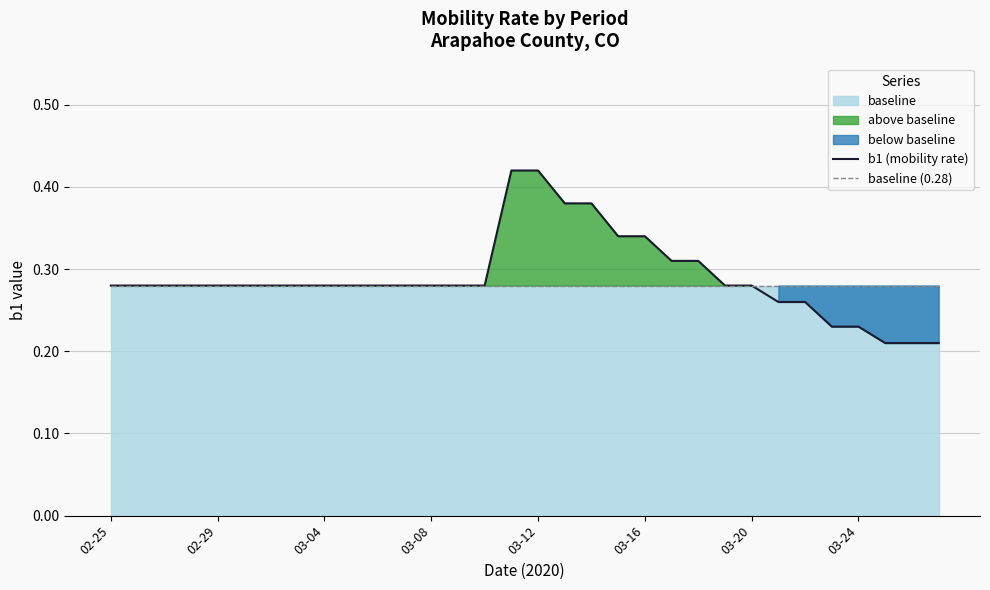

The baseline (0.28) series shows 0.5 at 03-04. True or false?

False